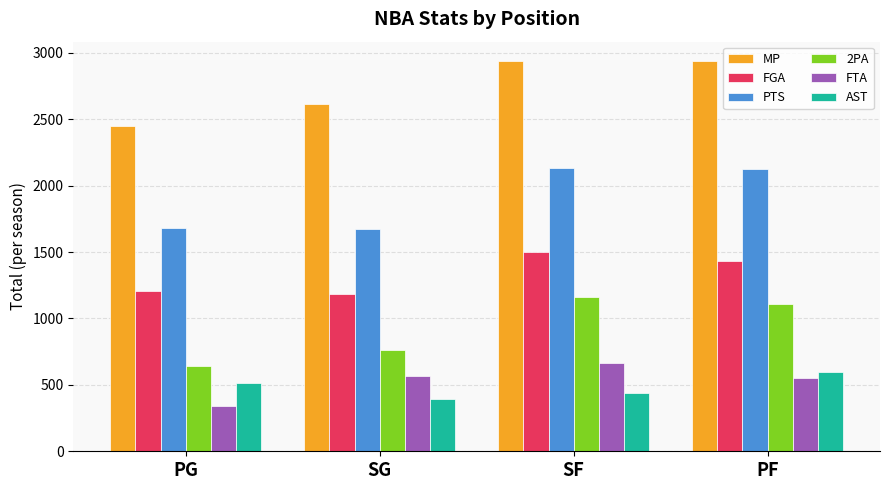

Is it true that AST equals 513 at PG?

True